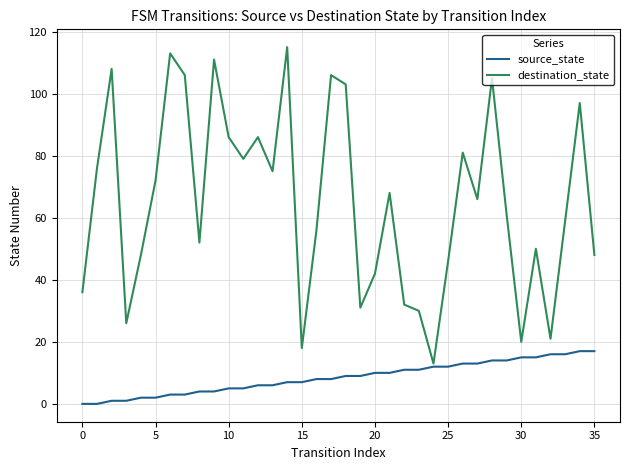

Does the chart display data point markers on the line(s)?

No